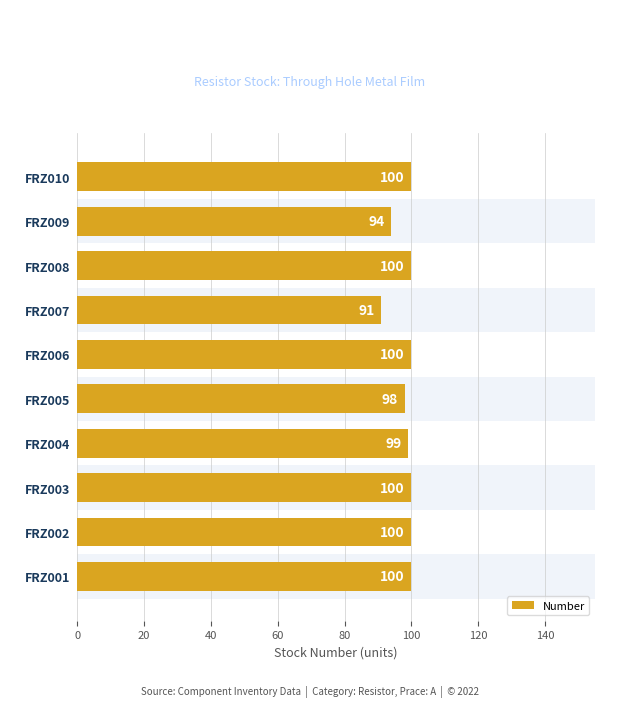

Count the values in the range 98 to 100.

8